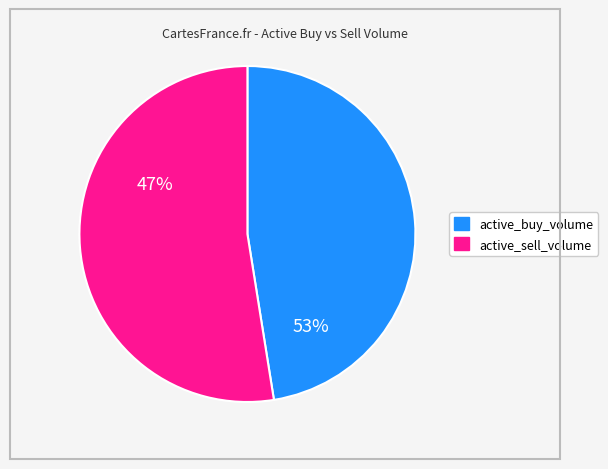

Does any single category account for the majority?

Yes